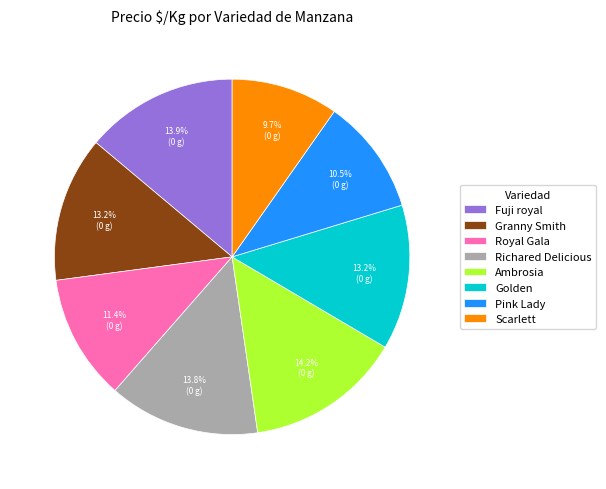

How many slices are in this pie chart?

8